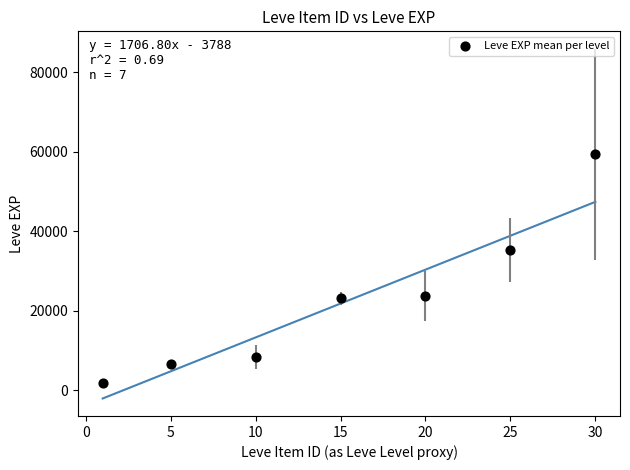

What Y value in the scatter plot is closest to 30635?

35261.7